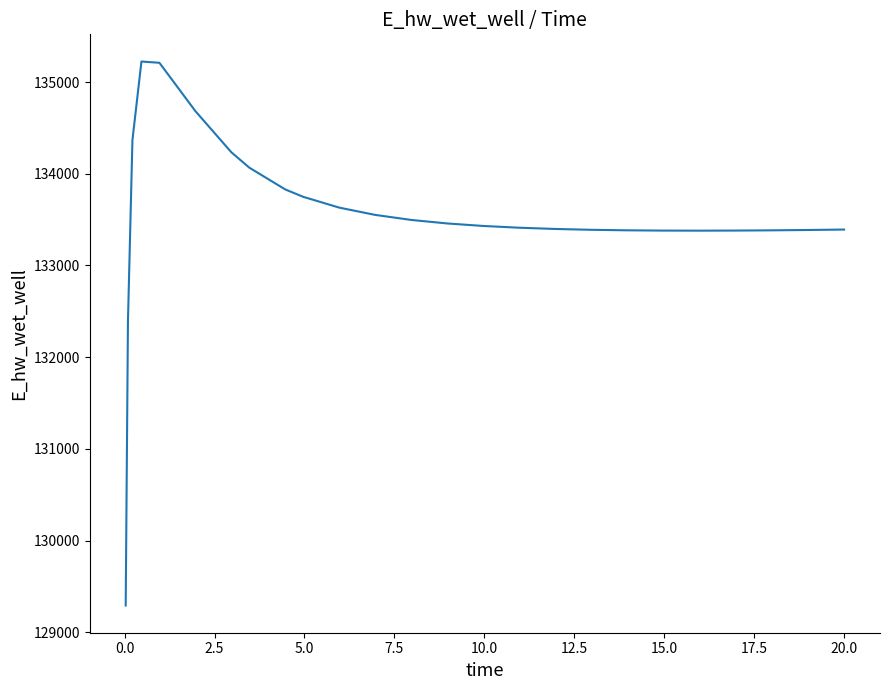

What is the smallest value displayed?

129292.0